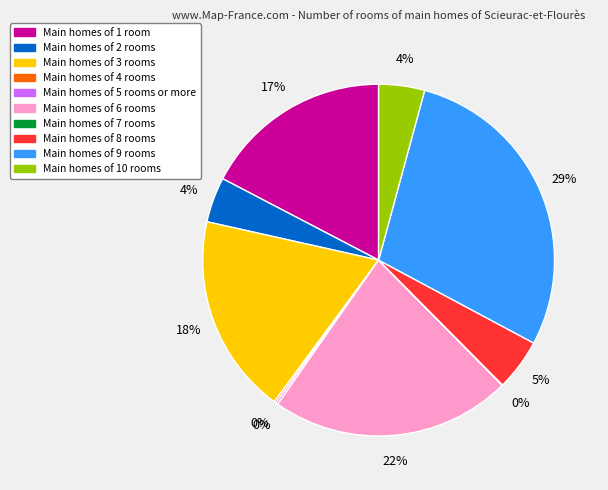

To the nearest percent, what is the difference between the largest and smallest slice percentages?

29%